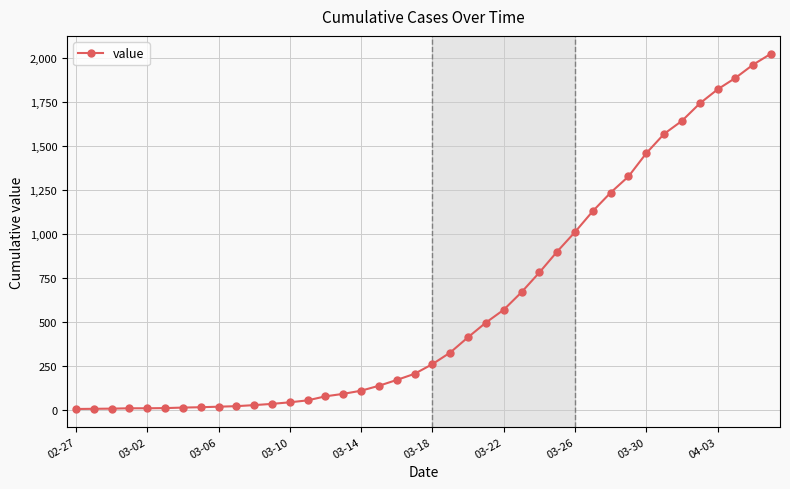

What is the average value?

608